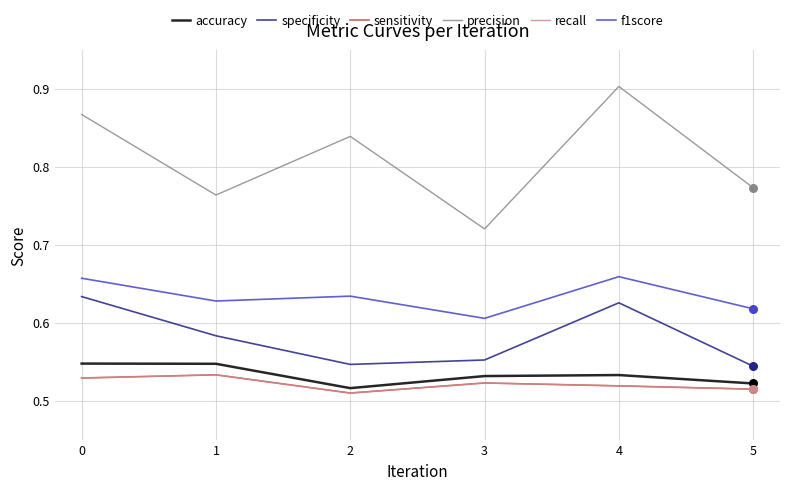

Which series has the largest total across all categories?

precision